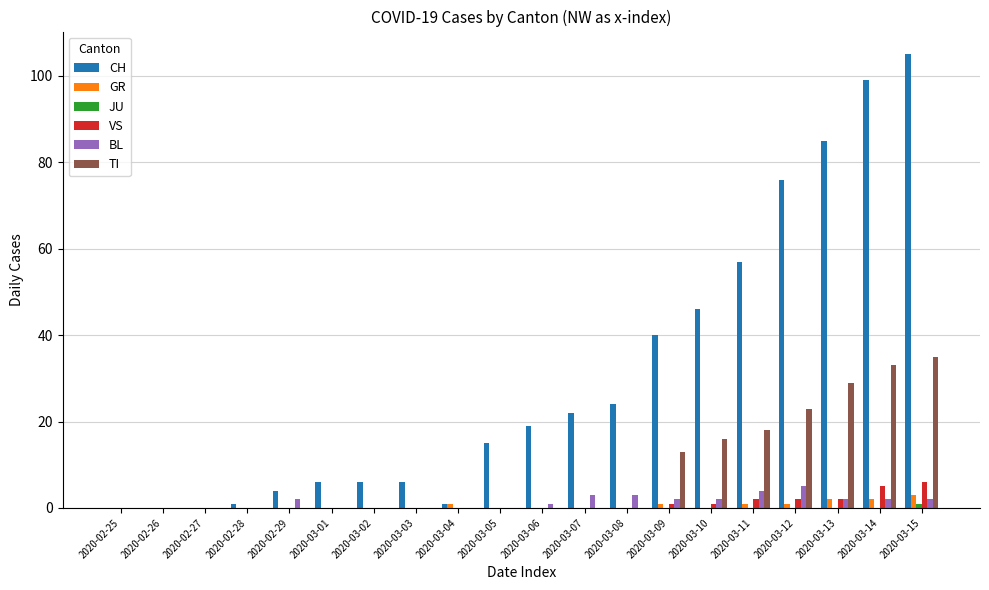

How many data points does each series have?

20